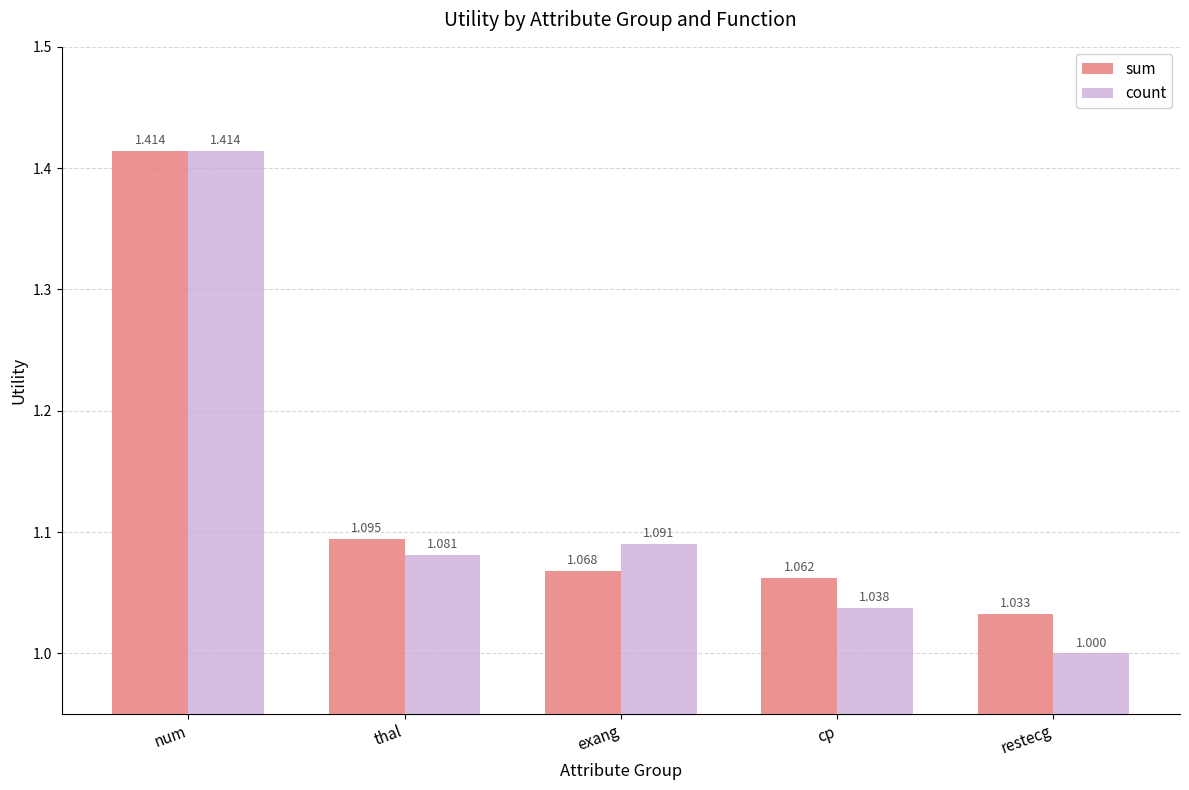

List the series in order of their overall mean, highest first.

sum, count